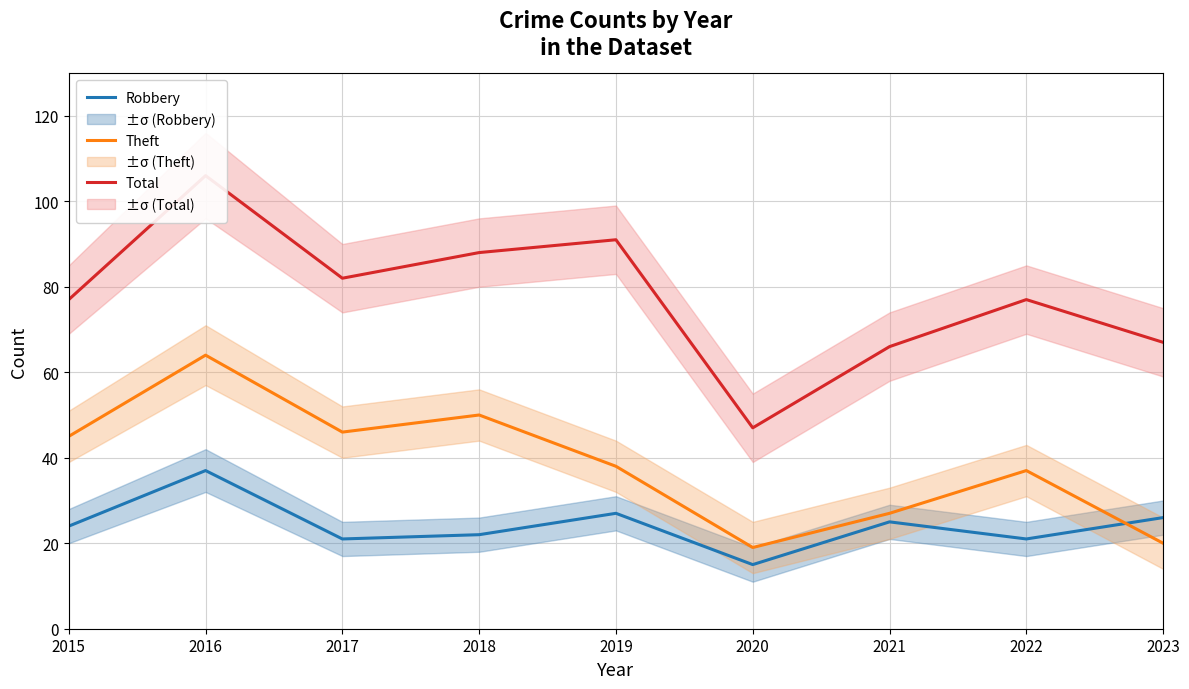

Which category has the highest value across all series?

2016